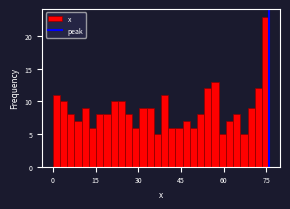

Around what value on the x-axis is the tallest bar? Give the approximate position of its centre, as read against the axis.

74